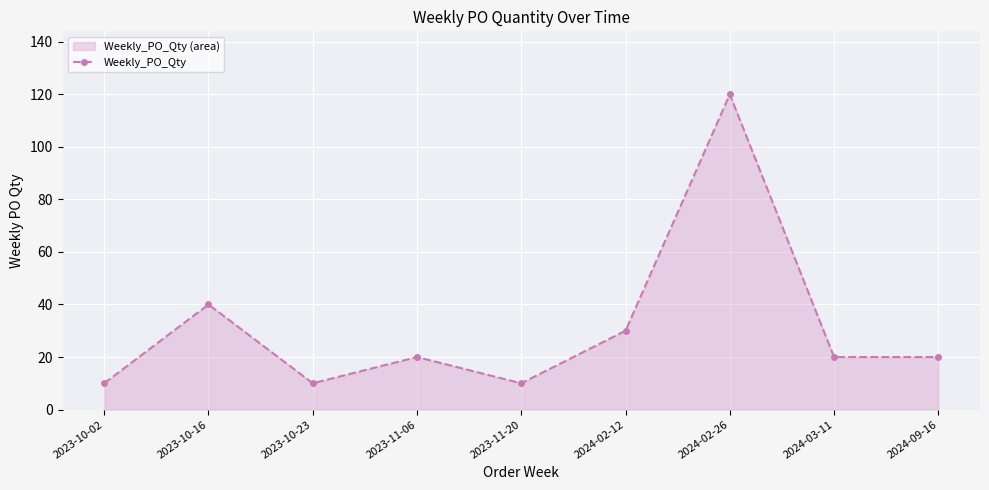

True or false: the data shows 27 at 2023-10-16.

False